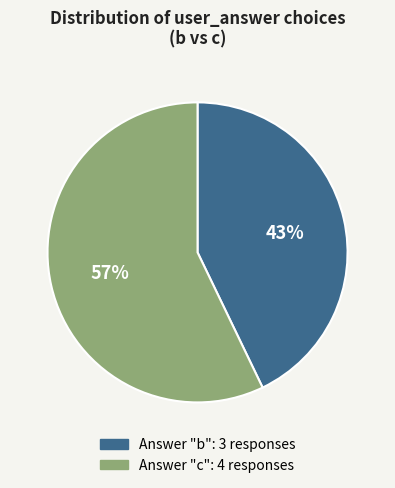

To the nearest percent, what is the difference between the largest and smallest slice percentages?

14%